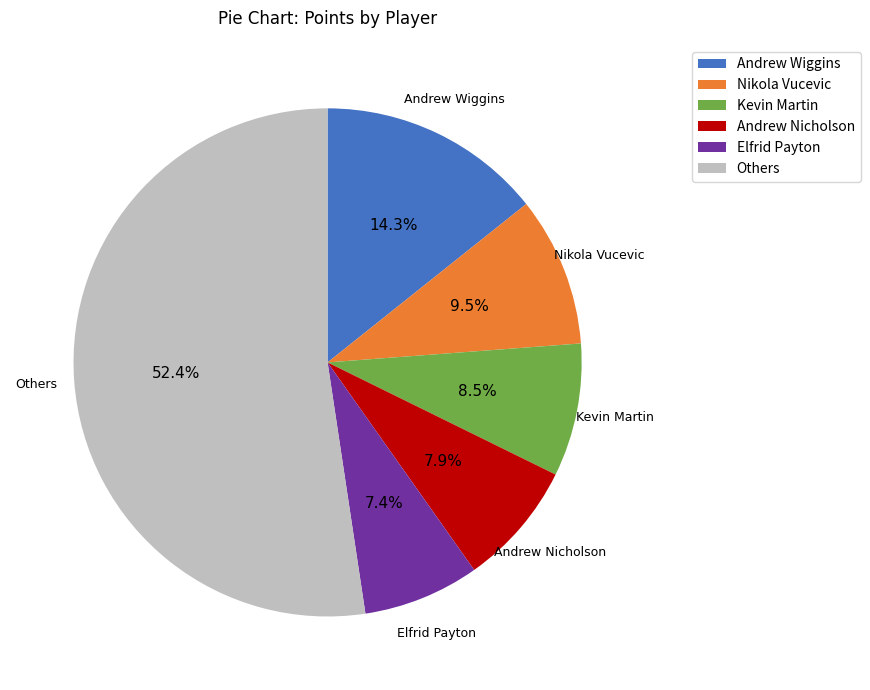

Which slice is the smallest?

Elfrid Payton